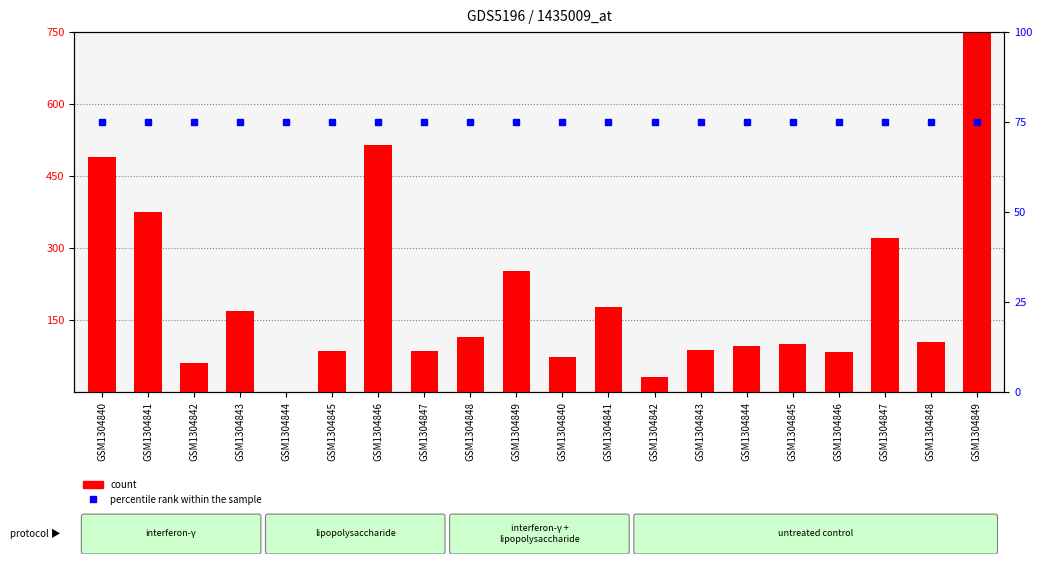

Reading left to right, transcribe all the data shown in this chart.

count: 488.8	374.4	59.9	168.5	0.0	86.4	514.9	85.7	114.2	251.6	72.5	177.1	32.0	86.5	96.3	100.1	82.8	320.3	103.4	961.7
percentile rank within the sample: 75.0	75.0	75.0	75.0	75.0	75.0	75.0	75.0	75.0	75.0	75.0	75.0	75.0	75.0	75.0	75.0	75.0	75.0	75.0	75.0